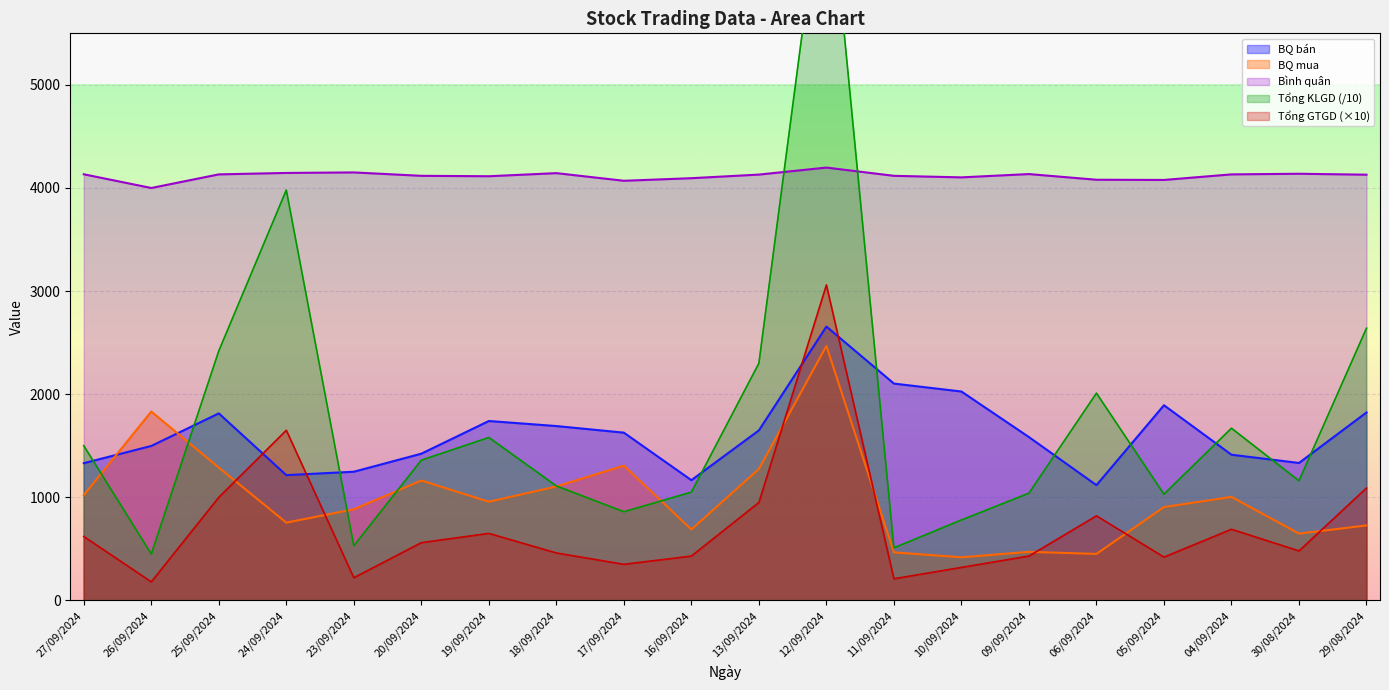

Is it true that KL khớp lệnh equals 137 at 26/09/2024?

False